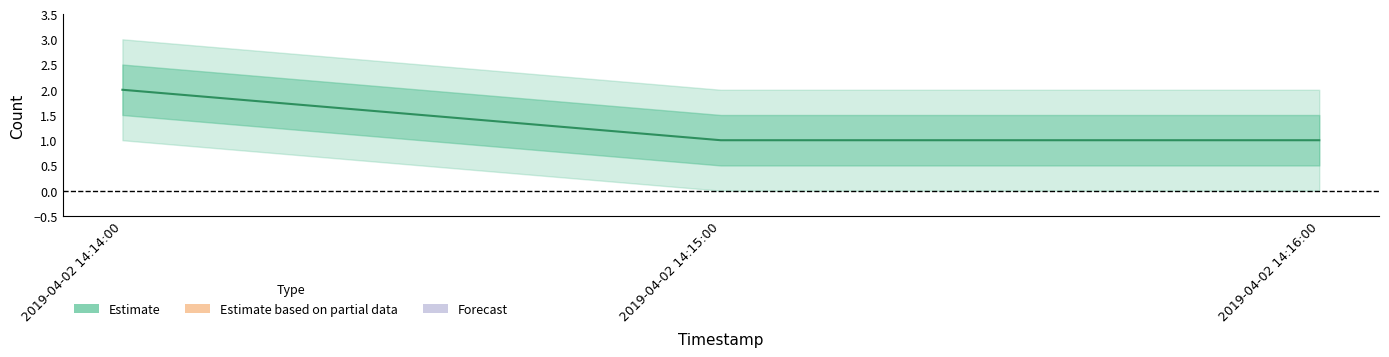

What is the sum of all values?

4